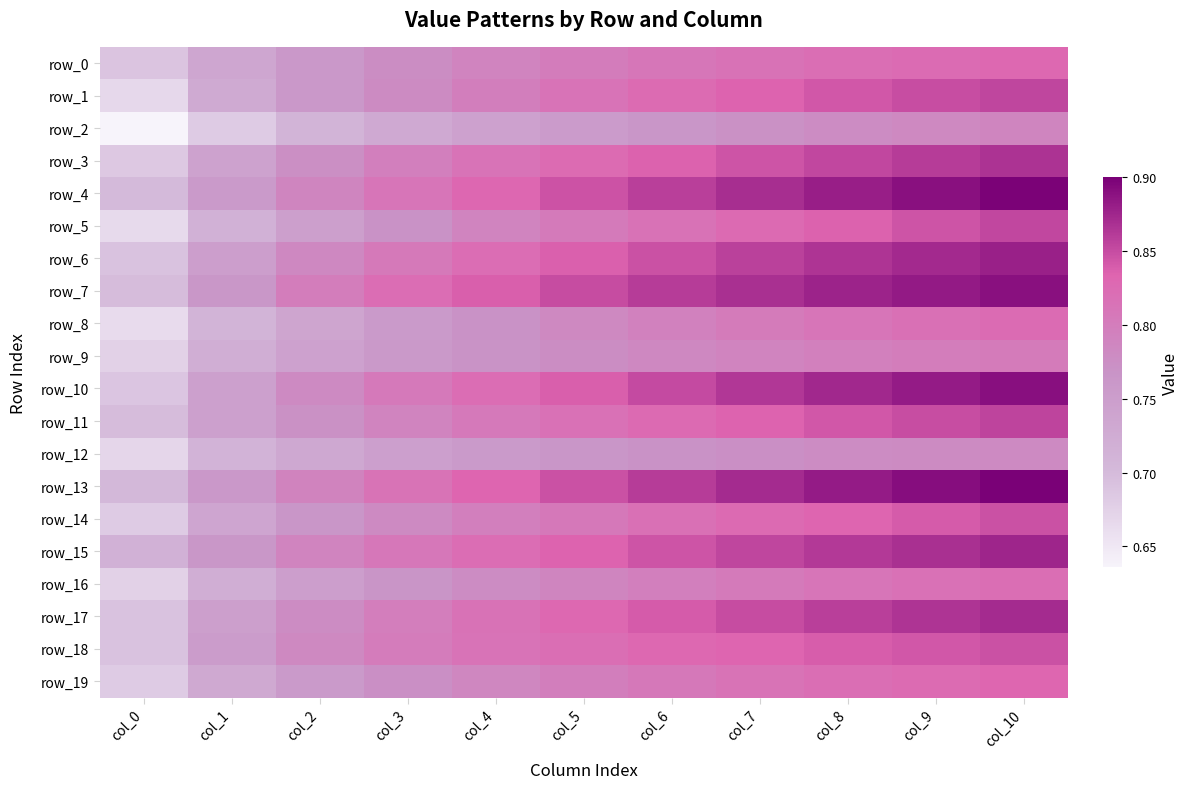

What is the difference between the second highest and minimum values in the row_5 series?

0.2